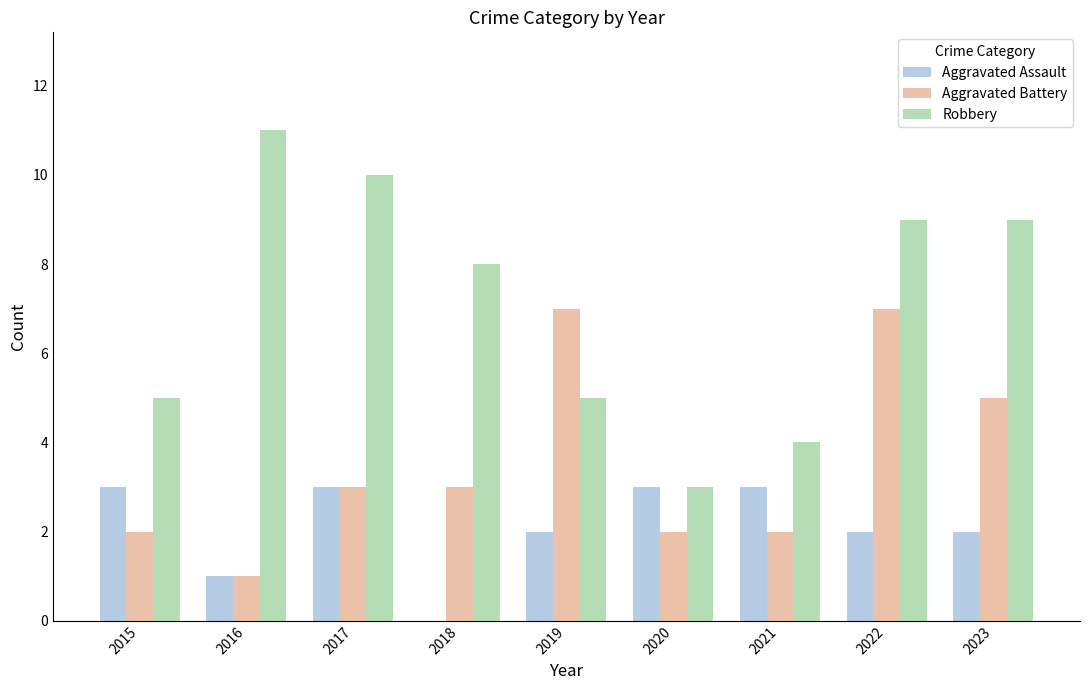

Which series changed the most between 2019 and 2021?

Aggravated Battery